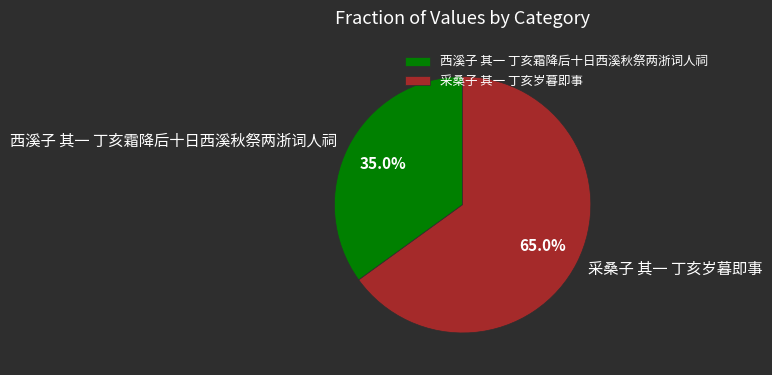

Count the number of slices in the pie.

2